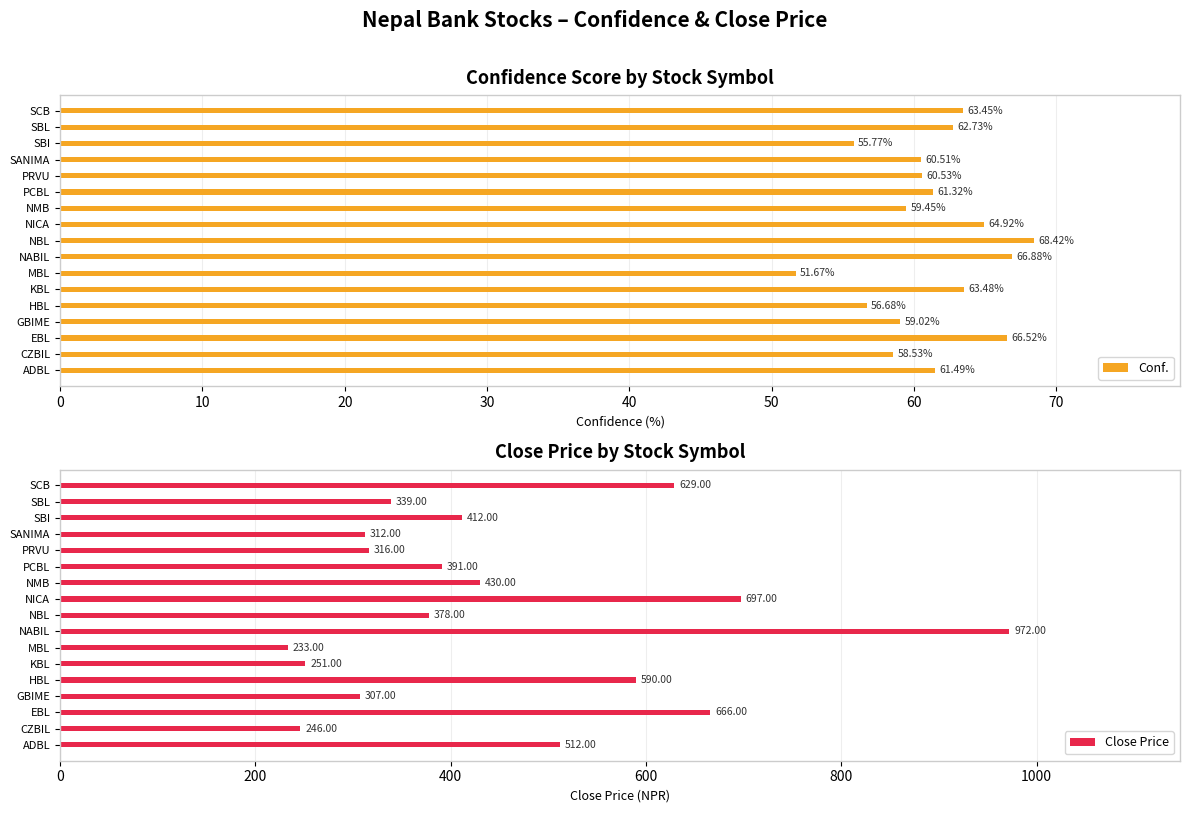

At which label does Conf. reach its peak?

NBL